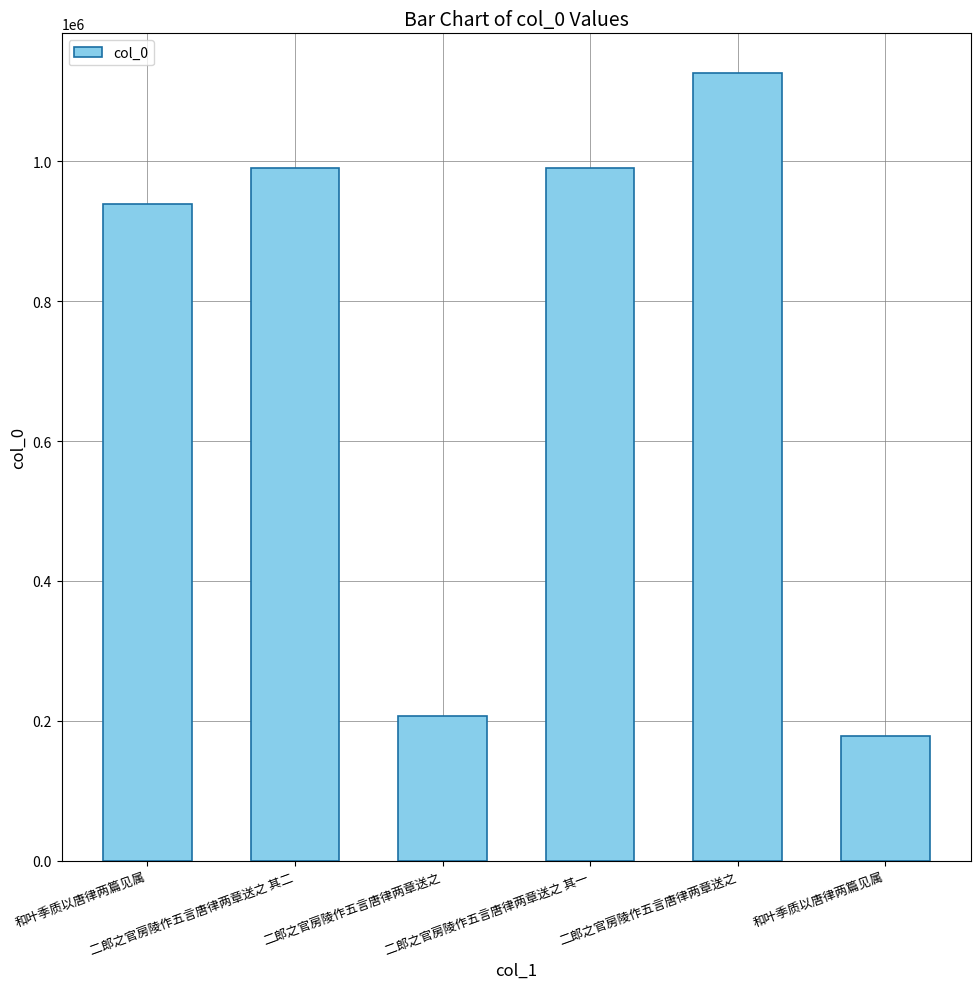

Reading left to right, list all the values displayed in this chart.

939242	990100	207637	990099	1126359	178436